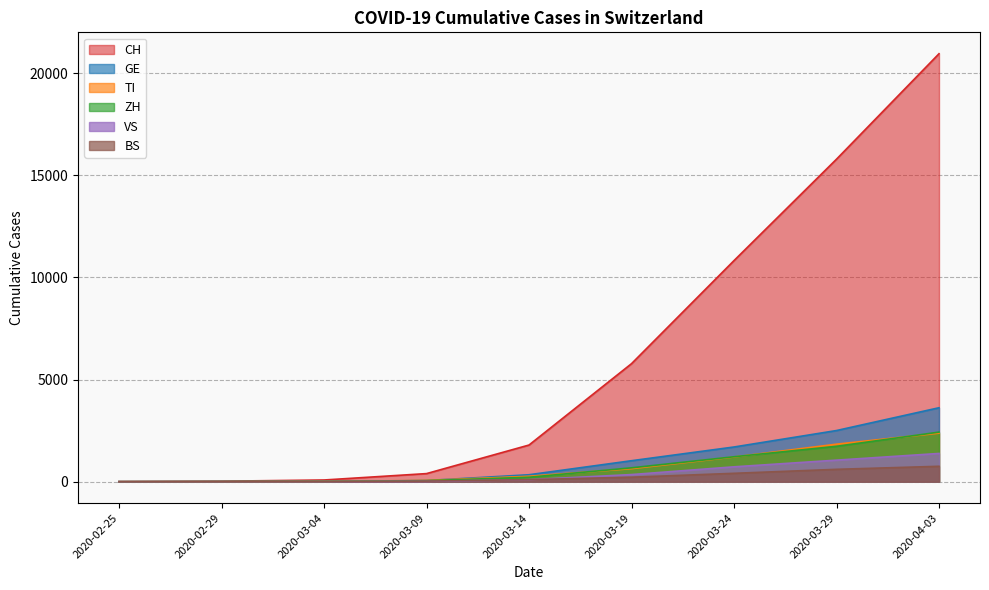

True or false: BS and TI cross at least once.

False